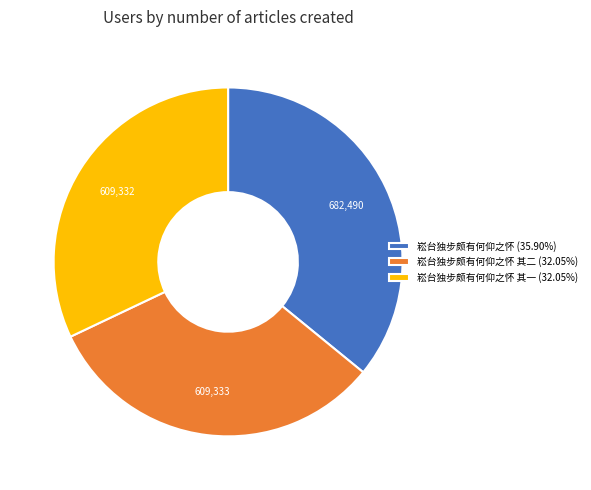

Is 崧台独步颇有何仰之怀 其二 (32.05%) the majority of the pie?

No